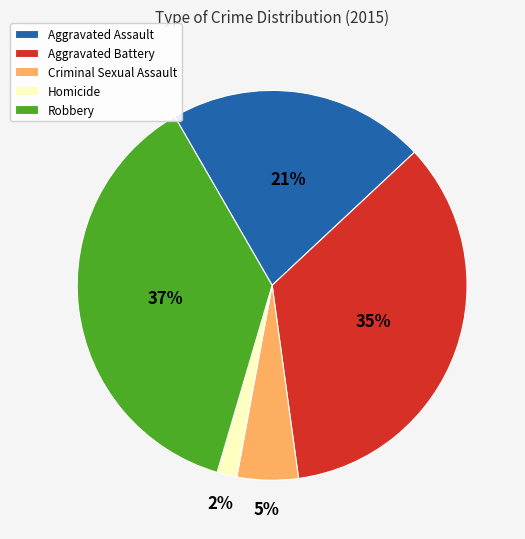

To the nearest percent, what is the difference between the largest and smallest slice percentages?

35%